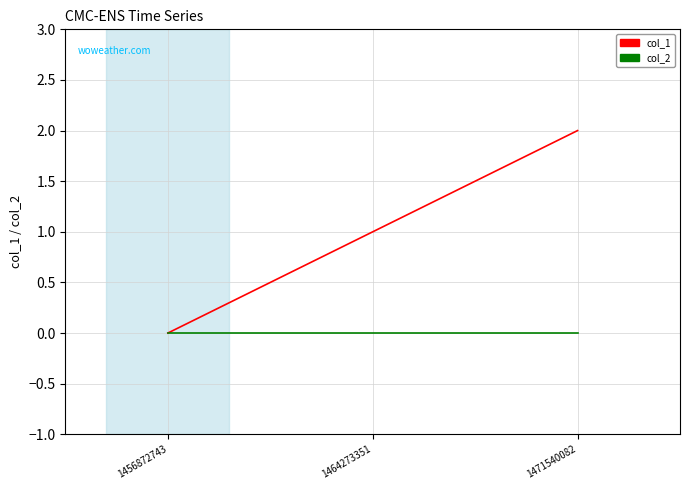

List the series in order of their peak value, highest first.

col_1, col_2